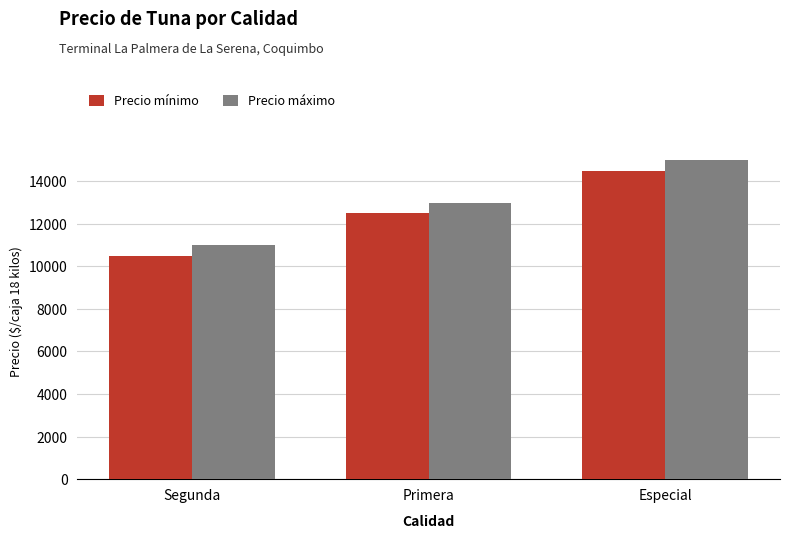

Which series has the largest total across all categories?

Precio máximo